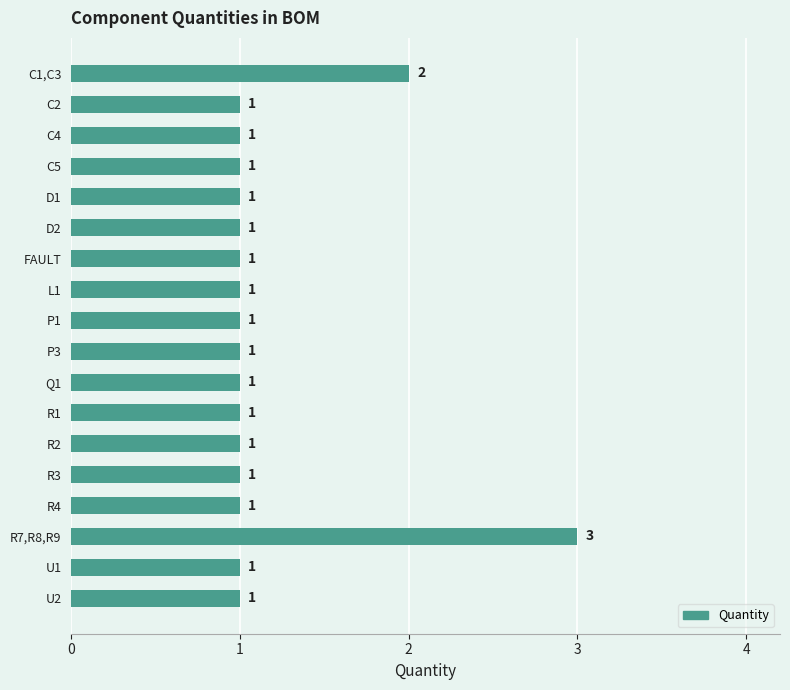

Does the chart contain stacked bars?

No